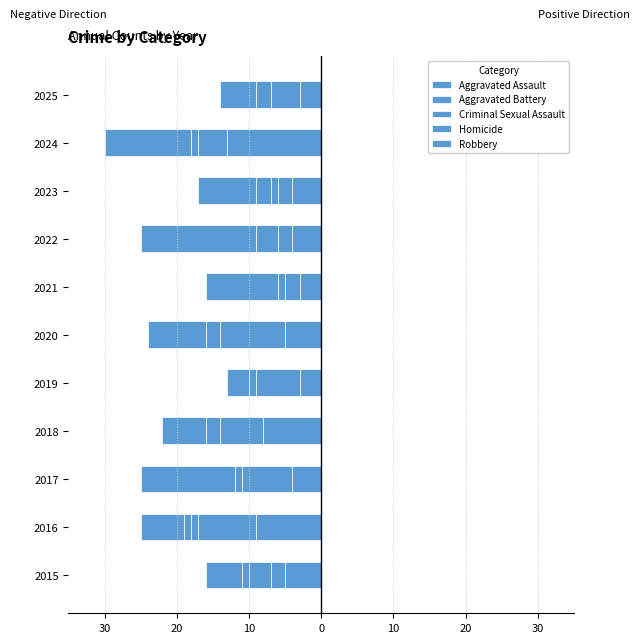

Which series has the largest total across all categories?

Homicide